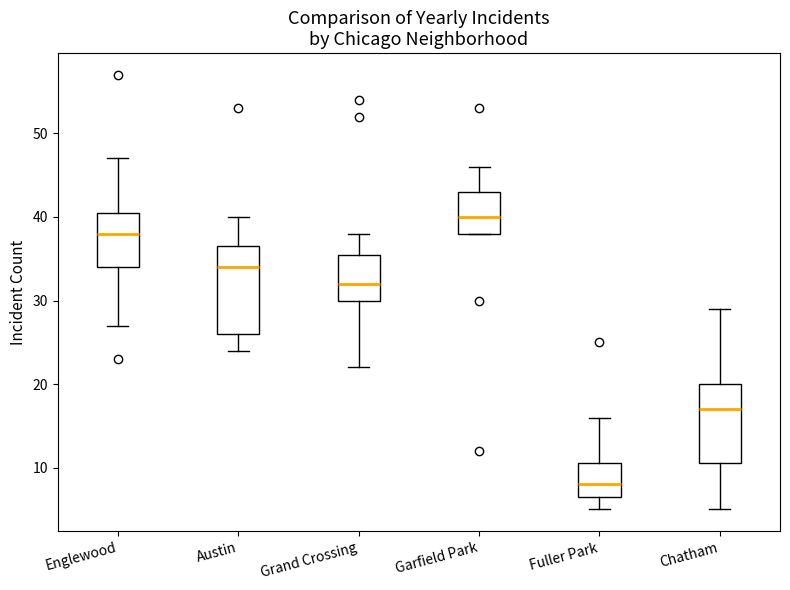

Which box has the highest median line?

Garfield Park